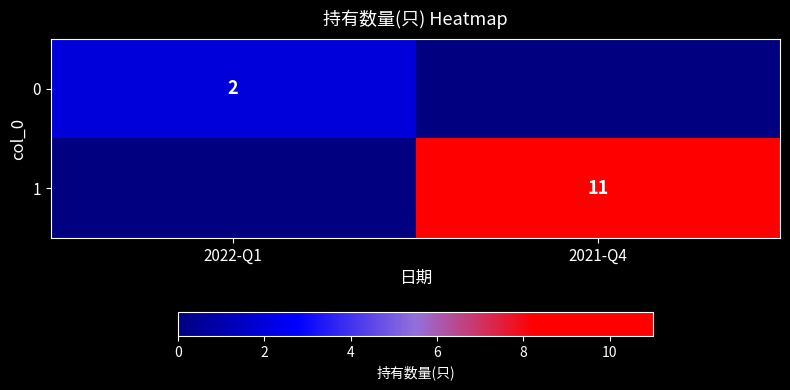

What is the greatest value displayed?

11